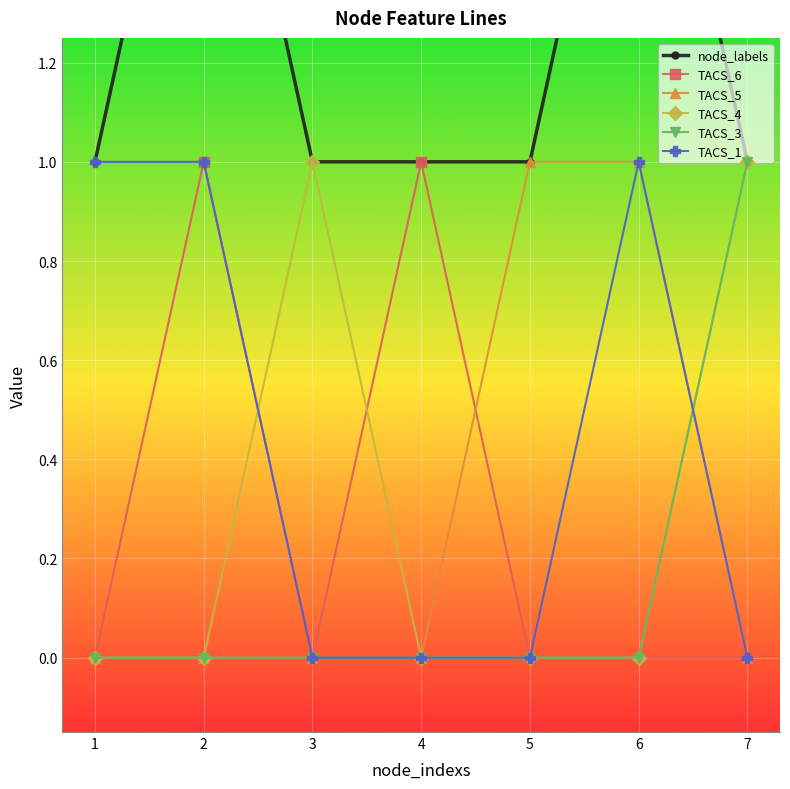

At which category is the sum across all series the highest?

2